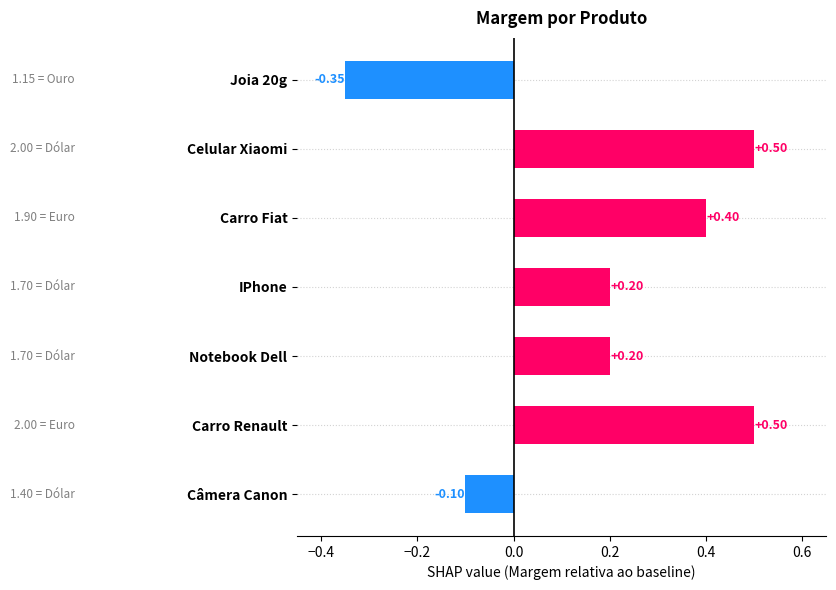

Between Carro Renault and IPhone, which is larger?

Carro Renault